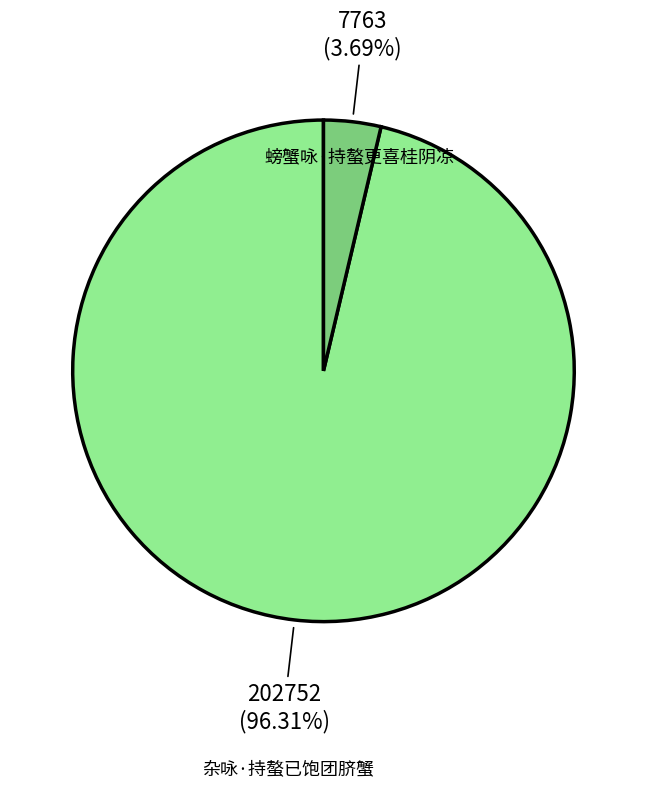

To the nearest percent, what percentage of the pie is 螃蟹咏·持螯更喜桂阴凉?

4%